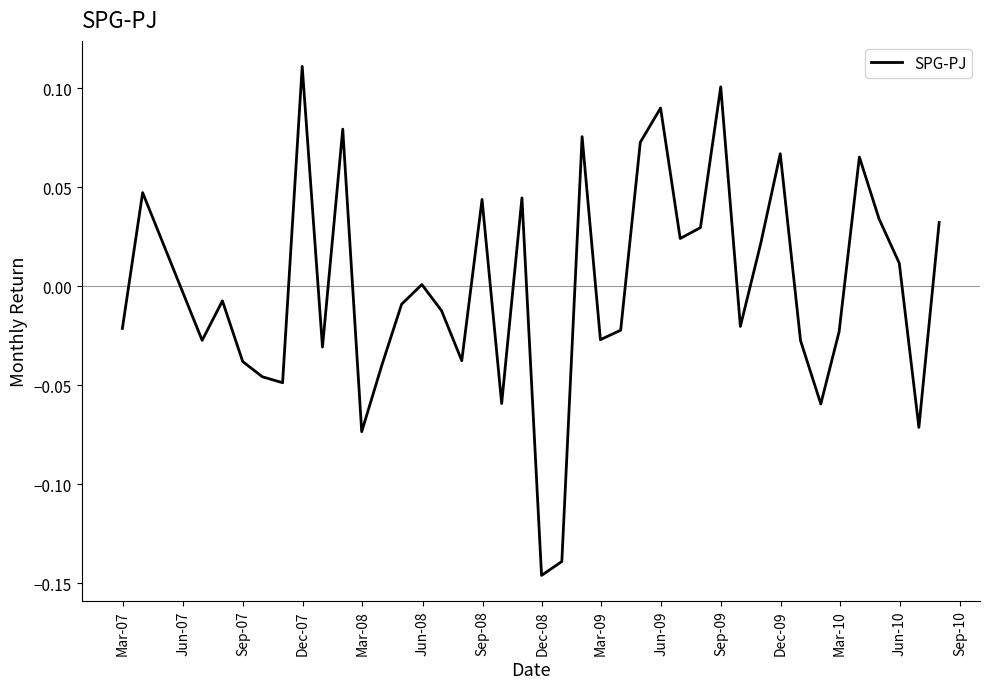

How many lines are shown in the chart?

1